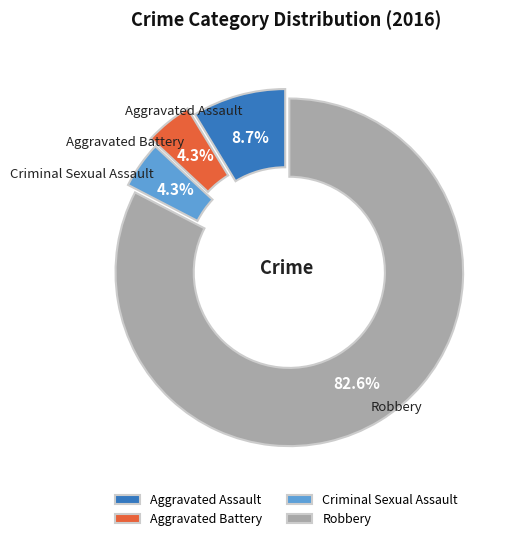

Does any single category account for the majority?

Yes